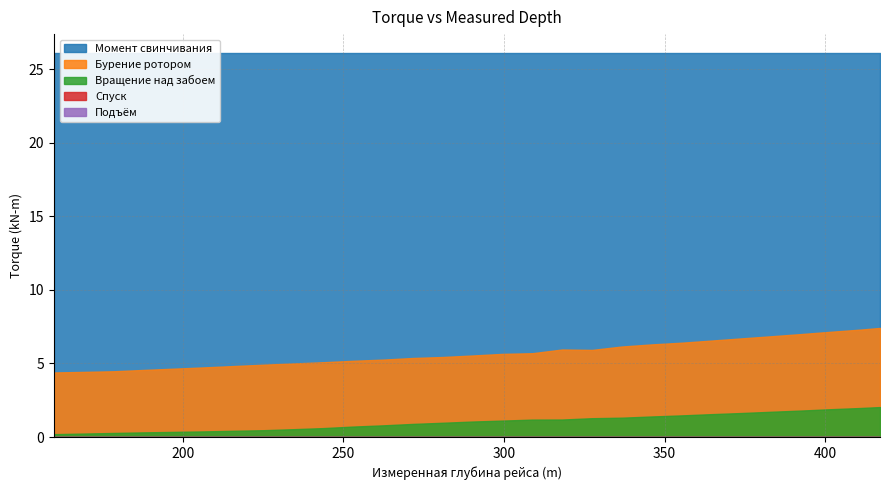

Rank the series by their maximum value, from highest to lowest.

Момент свинчивания, Бурение ротором, Вращение над забоем, Спуск, Подъём